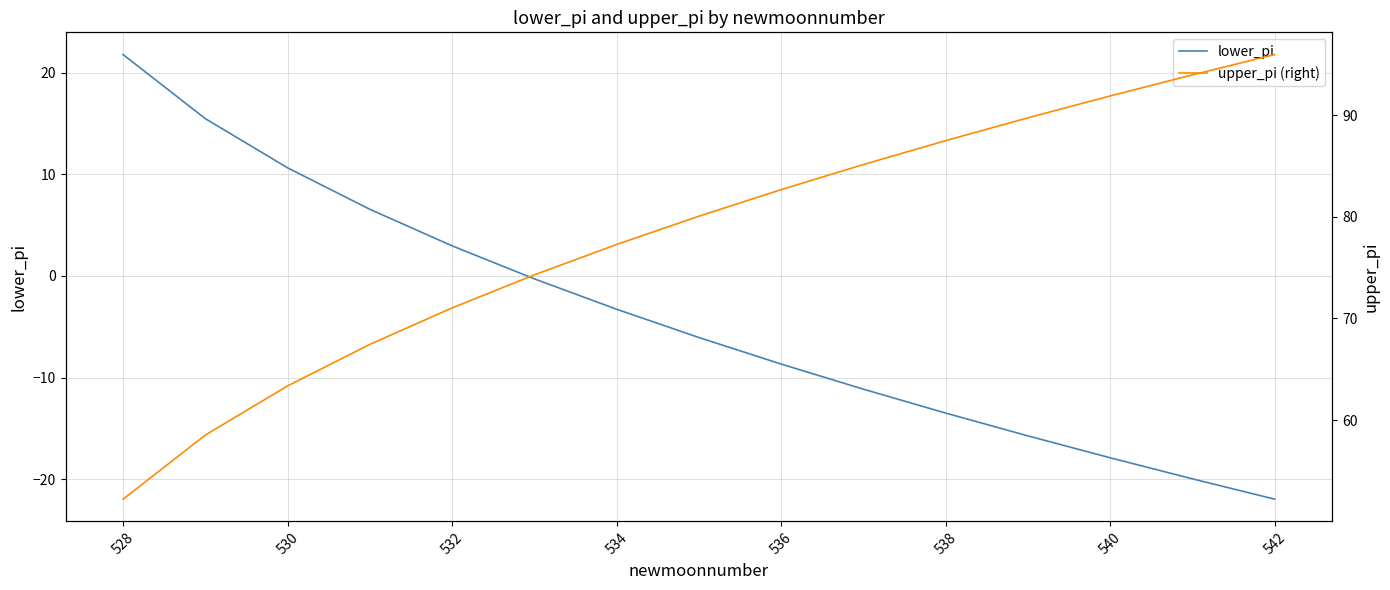

True or false: upper_pi (right) has more than 0 points higher than both neighbors.

False